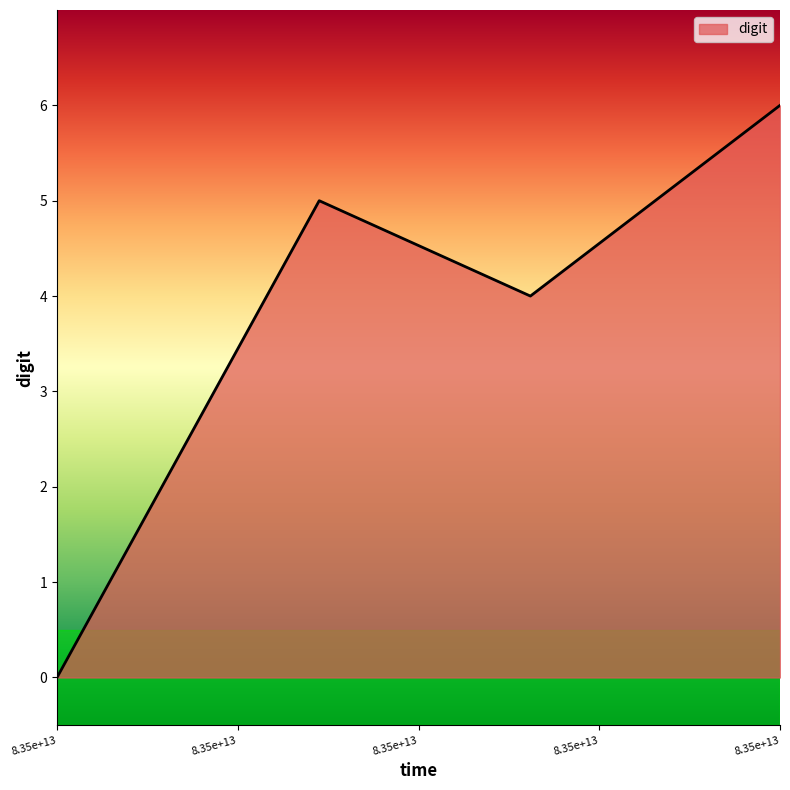

How many interior local peaks (higher than both neighbors) does the data have?

1